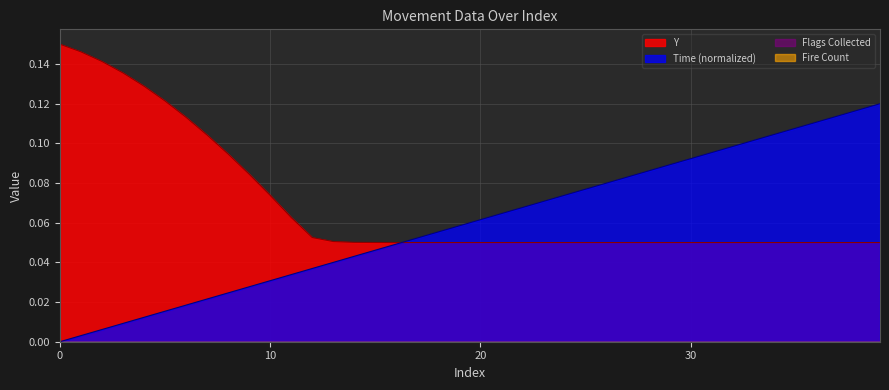

What is the average value of the Y series?

0.1